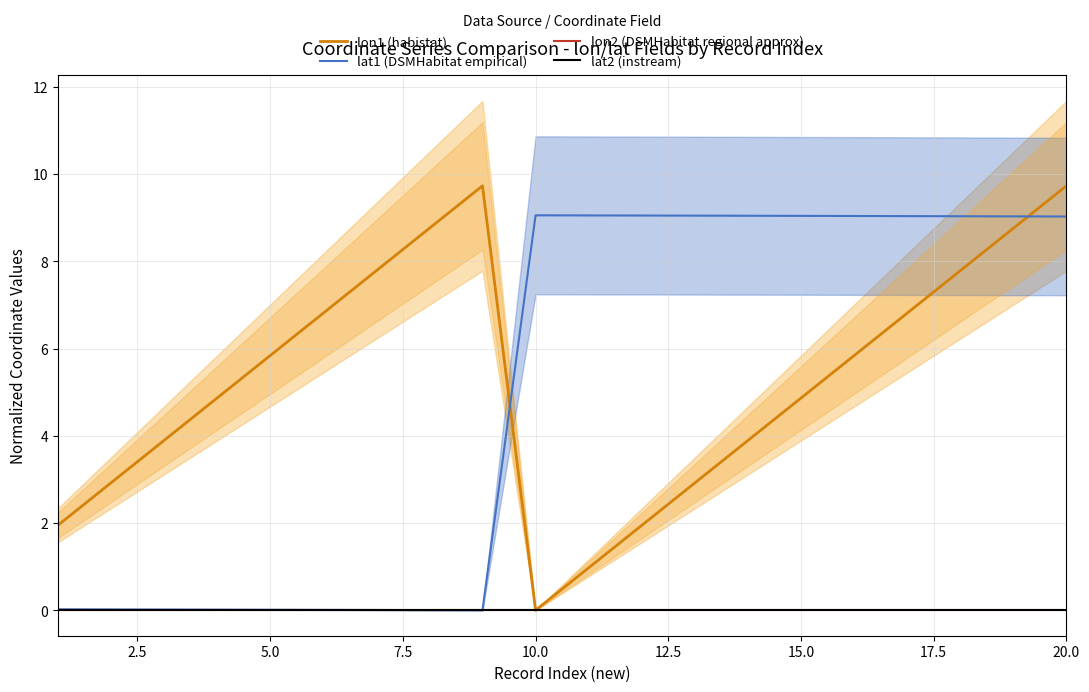

Reading right to left, extract all data points from this chart.

lon1 (habistat): 9.7	8.8	7.8	6.8	5.8	4.9	3.9	2.9	1.9	1.0	0.0	9.7	8.8	7.8	6.8	5.8	4.9	3.9	2.9	1.9
lat1 (DSMHabitat empirical): 9.0	9.0	9.0	9.0	9.0	9.0	9.0	9.0	9.1	9.1	9.1	0.0	0.0	0.0	0.0	0.0	0.0	0.0	0.0	0.0
lon2 (DSMHabitat regional approx): 0.0	0.0	0.0	0.0	0.0	0.0	0.0	0.0	0.0	0.0	0.0	0.0	0.0	0.0	0.0	0.0	0.0	0.0	0.0	0.0
lat2 (instream): 0.0	0.0	0.0	0.0	0.0	0.0	0.0	0.0	0.0	0.0	0.0	0.0	0.0	0.0	0.0	0.0	0.0	0.0	0.0	0.0